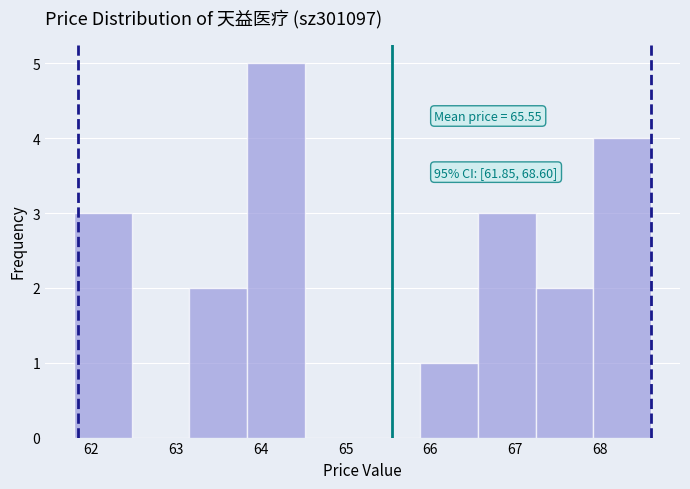

Over which range of the x-axis is the bar tallest?

63.84 to 64.52